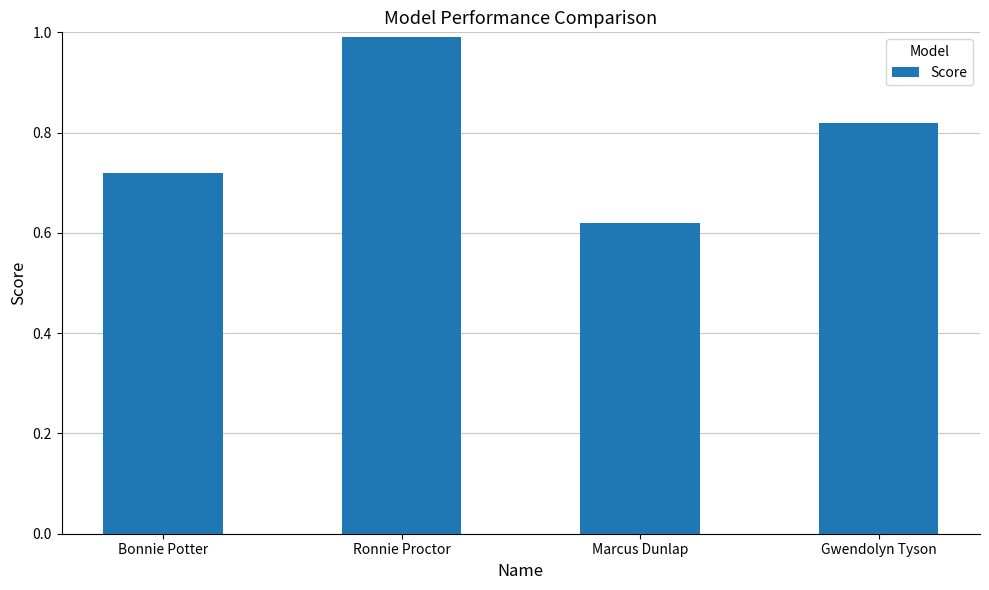

Are the bars grouped side by side (vs. stacked)?

No